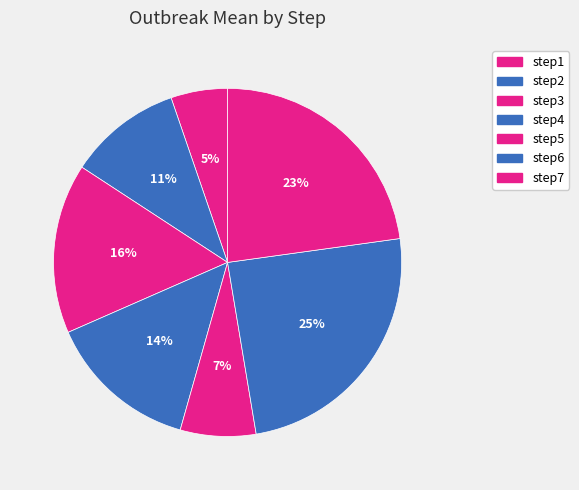

Is the sum of step1 and step3 greater than half?

No